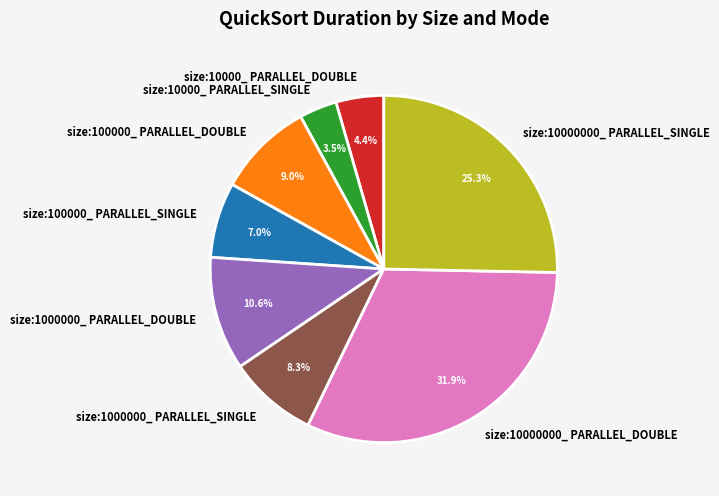

Between size:10000000_ PARALLEL_DOUBLE and size:10000_ PARALLEL_SINGLE, which is larger?

size:10000000_ PARALLEL_DOUBLE